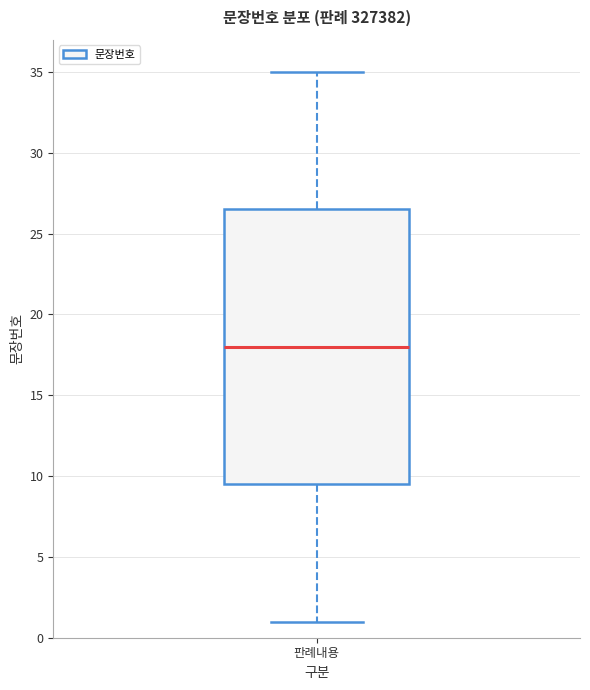

Transcribe this box plot: give where the median line is, the range the box spans, and where the two whiskers end, as read against the y-axis. The values are not printed on the chart, so give them approximately, as read against the axis.

median 18.0, box 9.5 to 26.5, whiskers 1.0 to 35.0